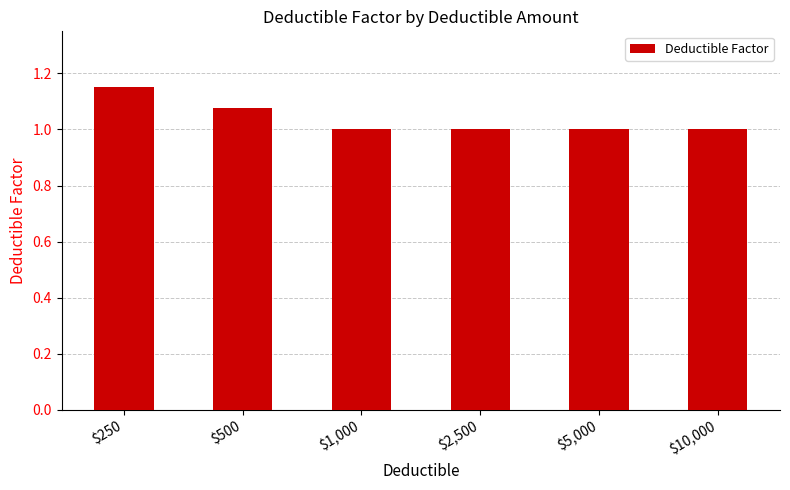

Which label corresponds to the largest value in the chart?

$250